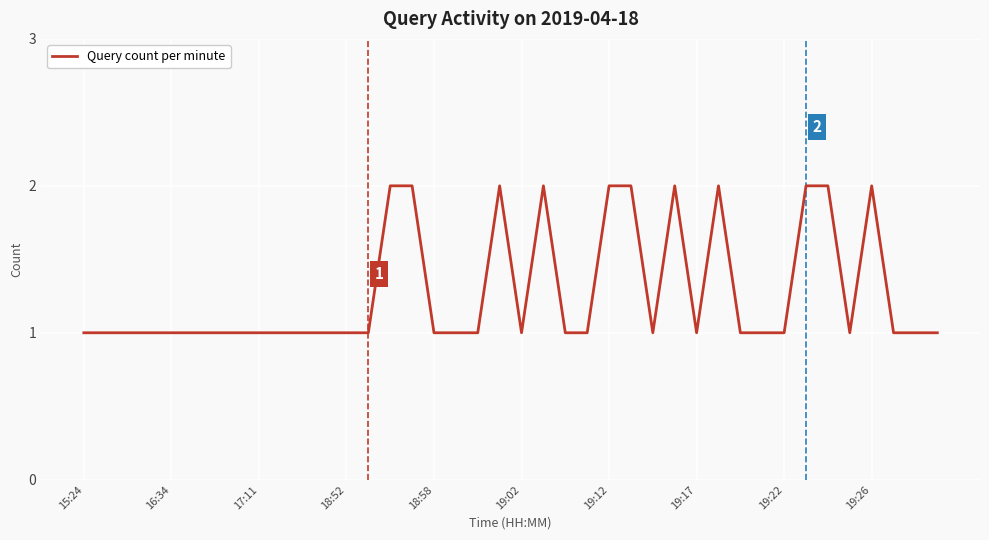

Which label corresponds to the smallest value in the chart?

15:24